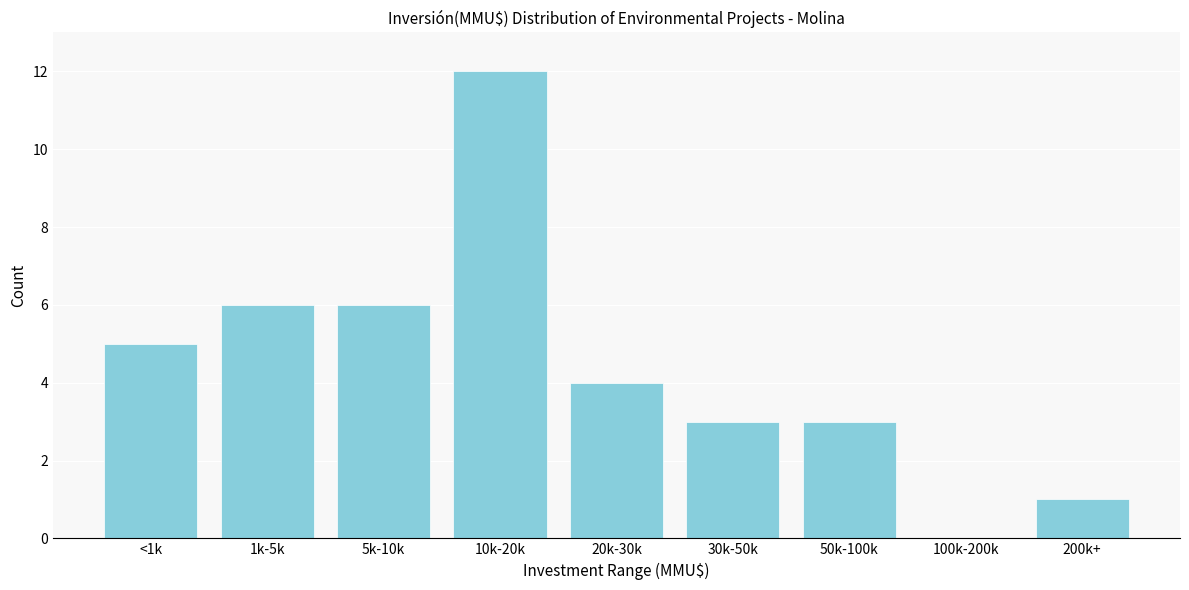

Reading right to left, what are all the values shown in this chart?

200k+=1	100k-200k=0	50k-100k=3	30k-50k=3	20k-30k=4	10k-20k=12	5k-10k=6	1k-5k=6	<1k=5